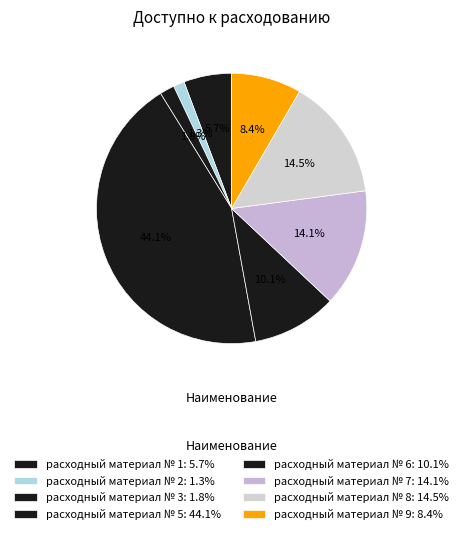

Does расходный материал № 1 account for over 50% of the chart?

No